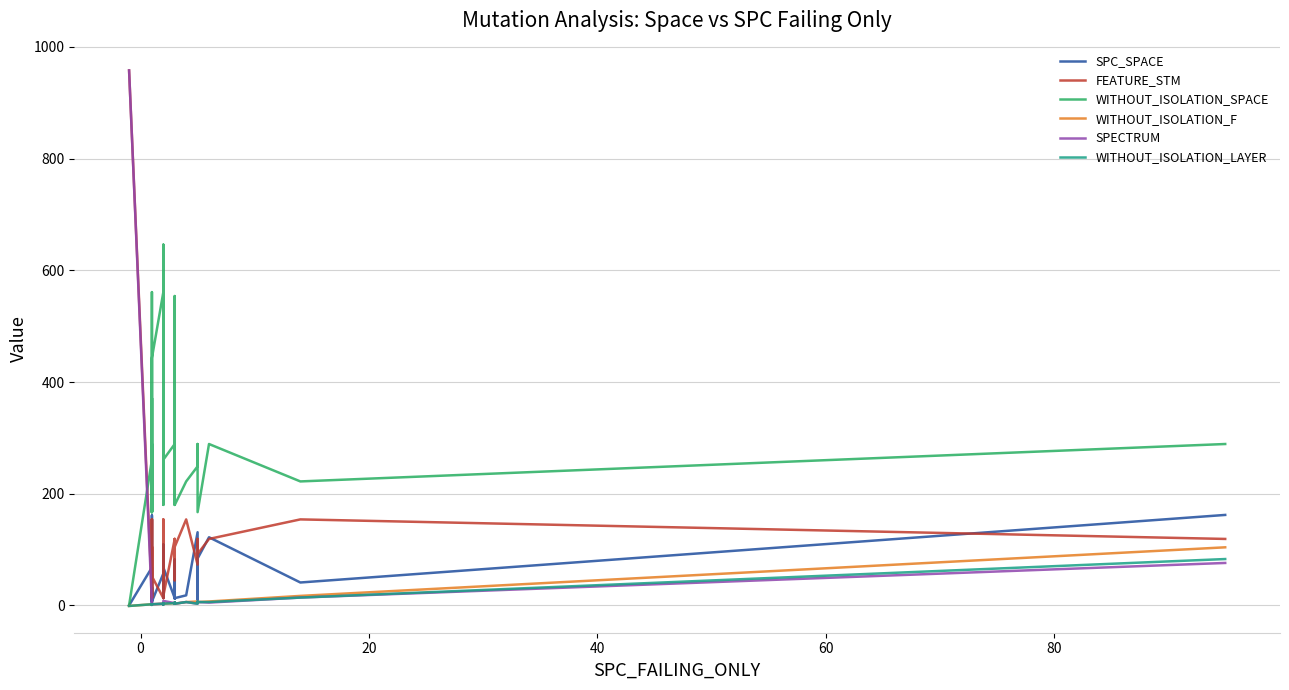

The value of WITHOUT_ISOLATION_LAYER at 32 is 5. True or false?

False